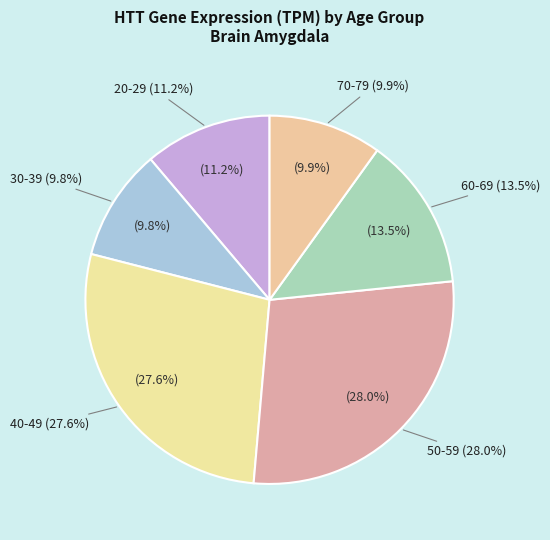

Rank the categories by value from highest to lowest.

50-59, 40-49, 60-69, 20-29, 70-79, 30-39